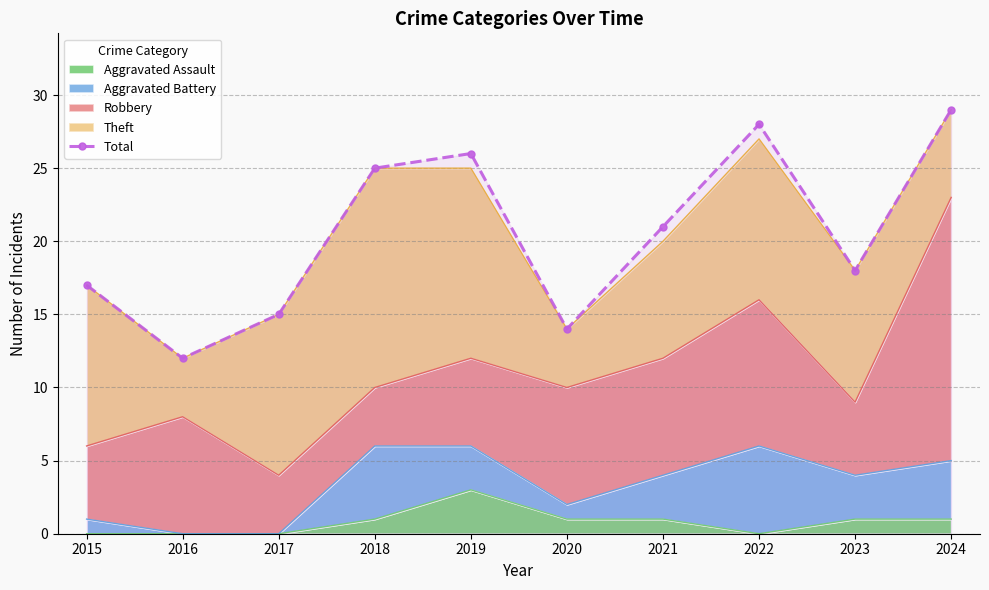

Read the value at 2015.

17